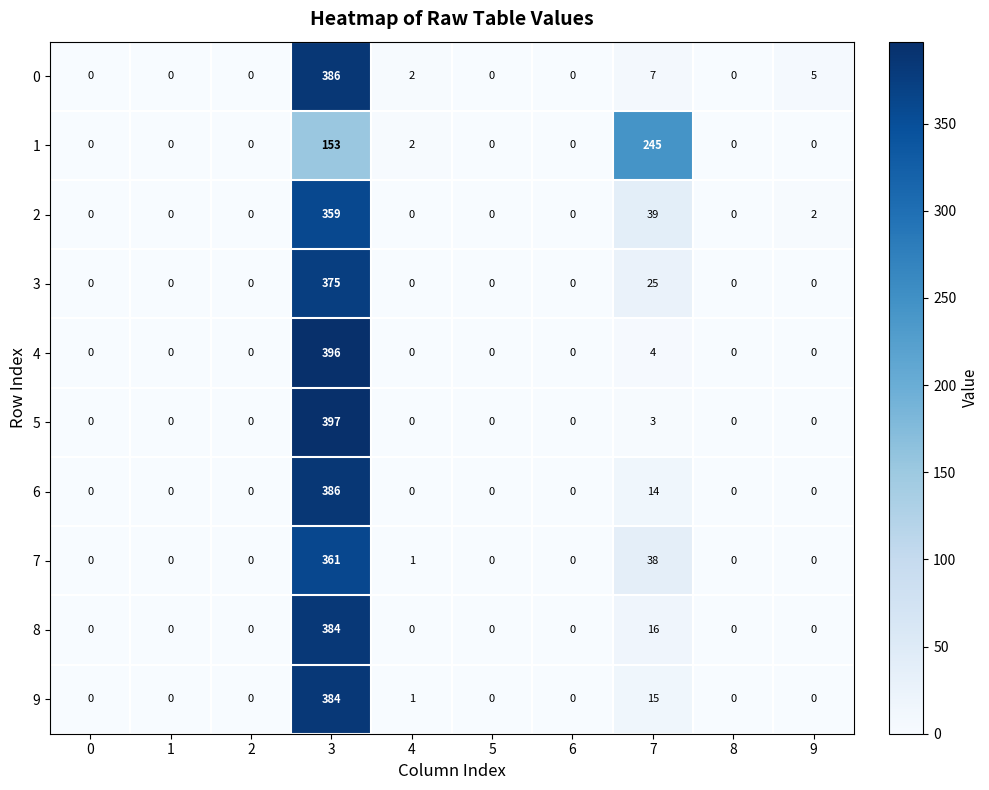

At which category is the sum across all series the highest?

3